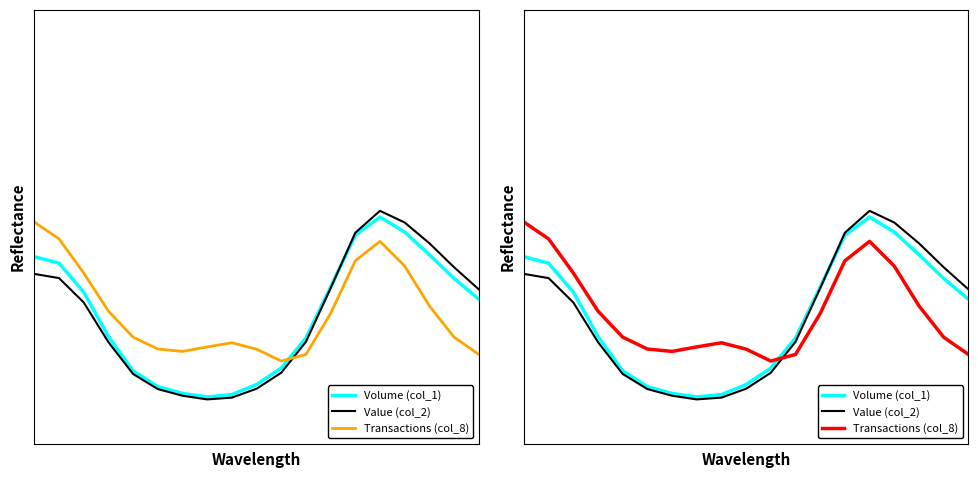

Reading left to right, extract all data points from this chart.

Volume (col_1): 0=0.5	1=0.4	2=0.4	3=0.2	4=0.2	5=0.1	6=0.1	7=0.1	8=0.1	9=0.1	10=0.2	11=0.2	12=0.4	13=0.5	14=0.6	15=0.5	16=0.5	17=0.4	18=0.3
Value (col_2): 0=0.4	1=0.4	2=0.3	3=0.2	4=0.1	5=0.1	6=0.1	7=0.1	8=0.1	9=0.1	10=0.1	11=0.2	12=0.4	13=0.5	14=0.6	15=0.6	16=0.5	17=0.4	18=0.4
Transactions (col_8): 0=0.6	1=0.5	2=0.4	3=0.3	4=0.2	5=0.2	6=0.2	7=0.2	8=0.2	9=0.2	10=0.2	11=0.2	12=0.3	13=0.5	14=0.5	15=0.4	16=0.3	17=0.2	18=0.2